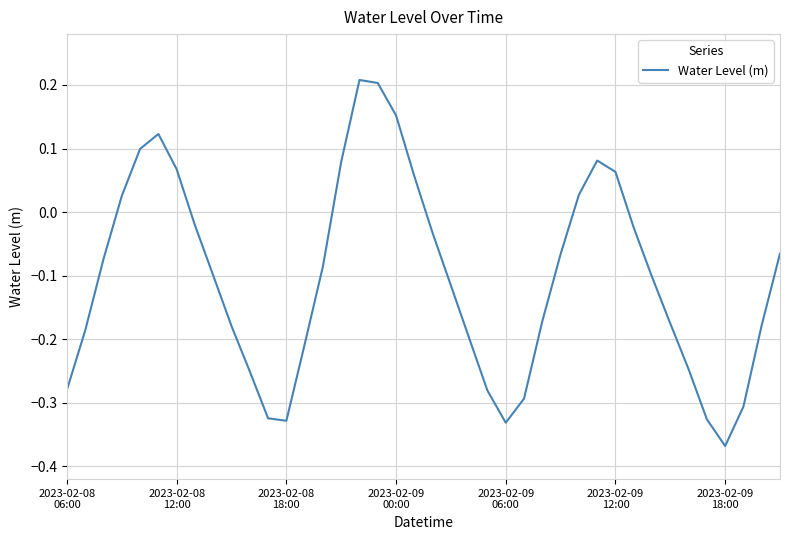

What is the difference between the maximum and minimum values?

0.6